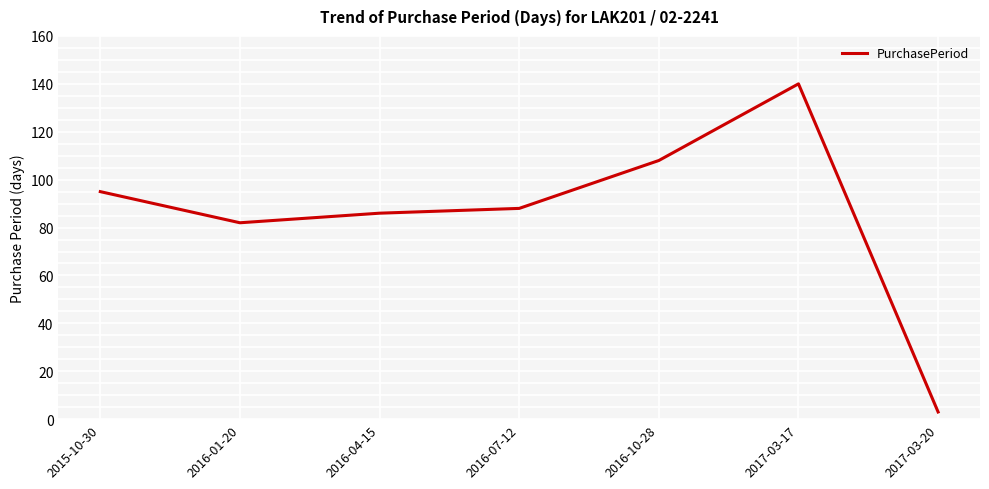

Reading right to left, what are all the values shown in this chart?

3	140	108	88	86	82	95